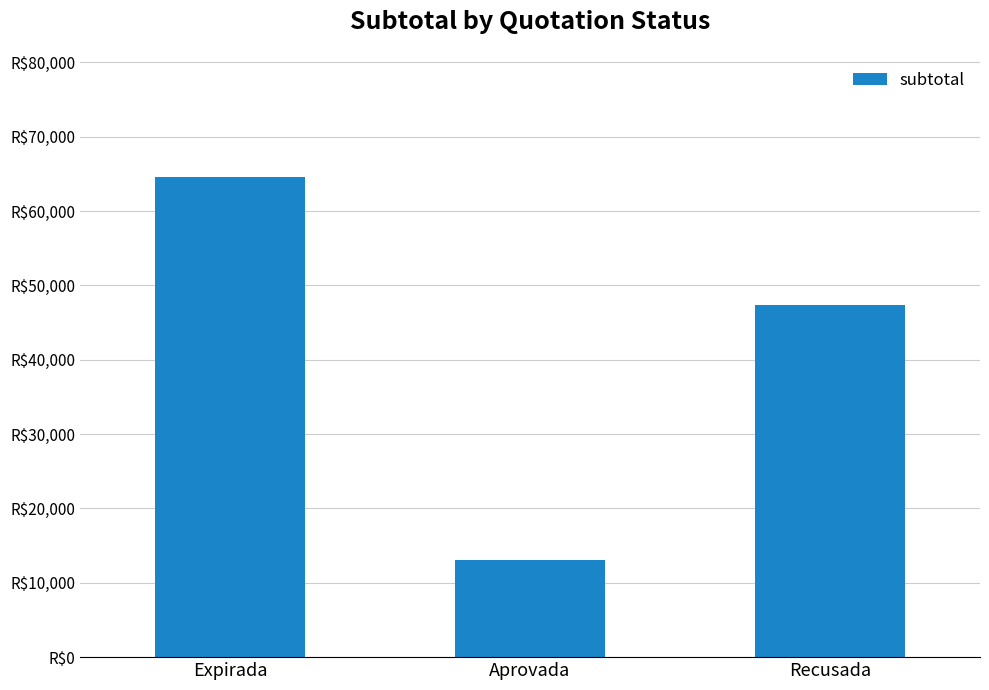

What position from the right is Recusada?

1